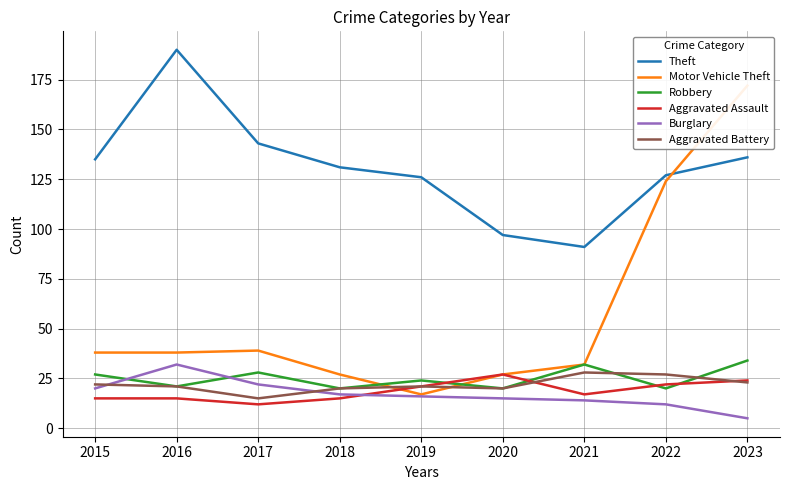

How many interior local valleys does the Motor Vehicle Theft series have?

1